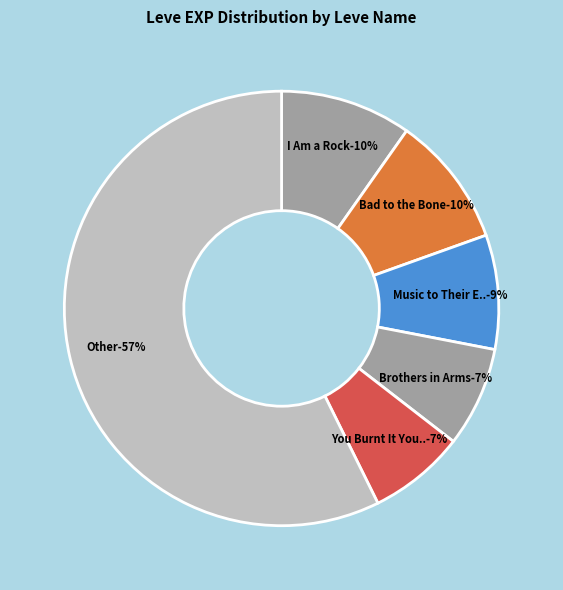

To the nearest percent, what portion does Brothers in Arms represent?

7%